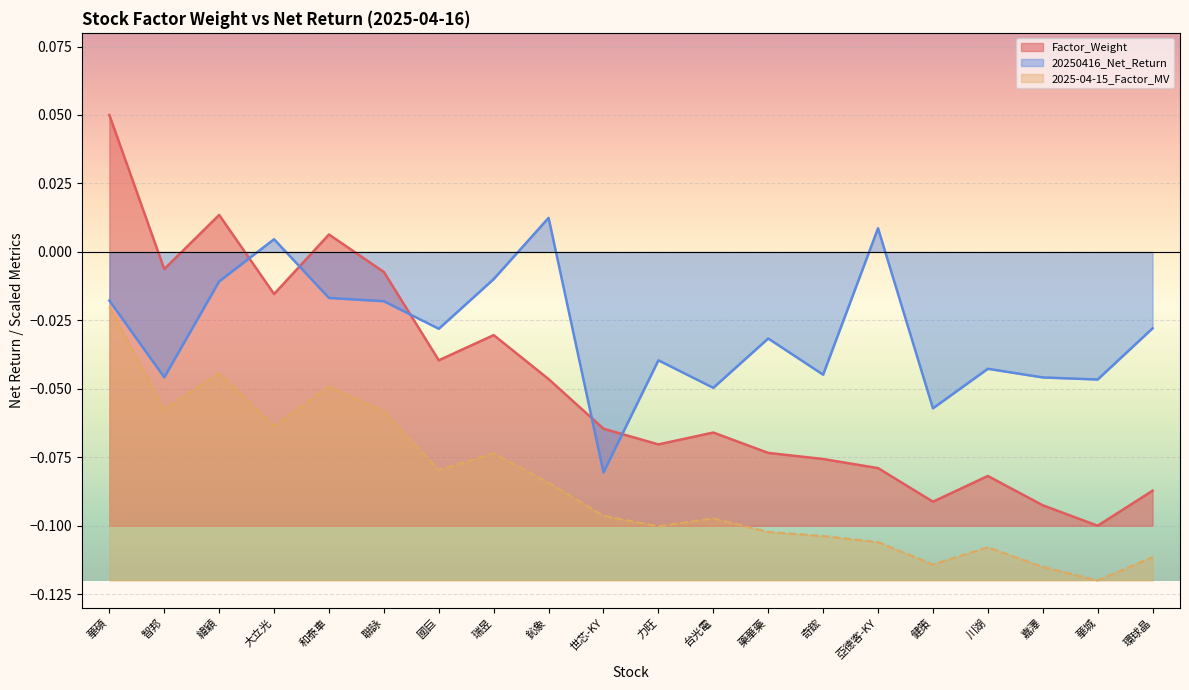

The 20250416_Net_Return series shows -0.0 at 智邦. True or false?

True